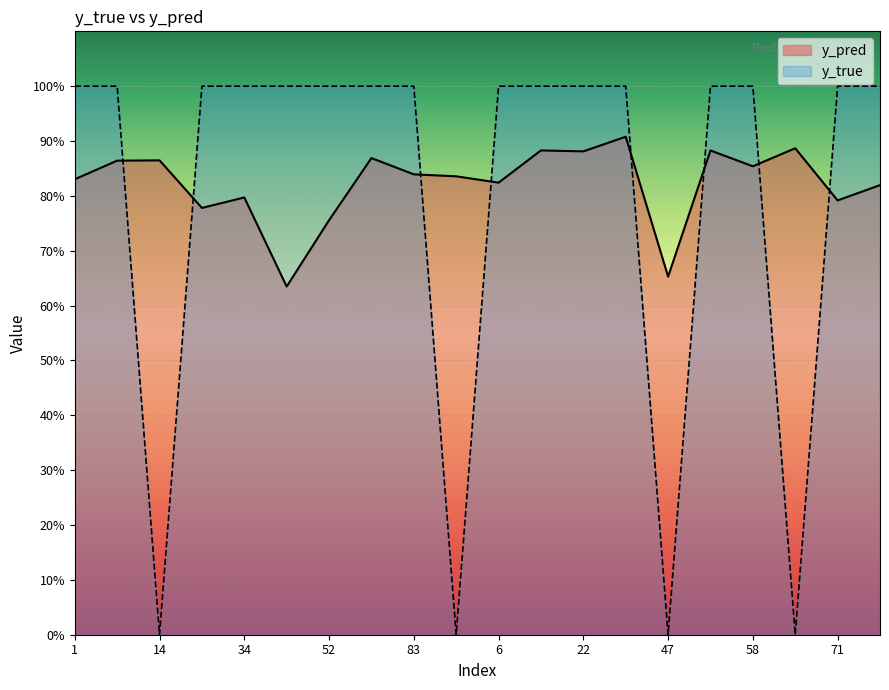

Rank the series at 91 from highest to lowest value.

y_pred, y_true